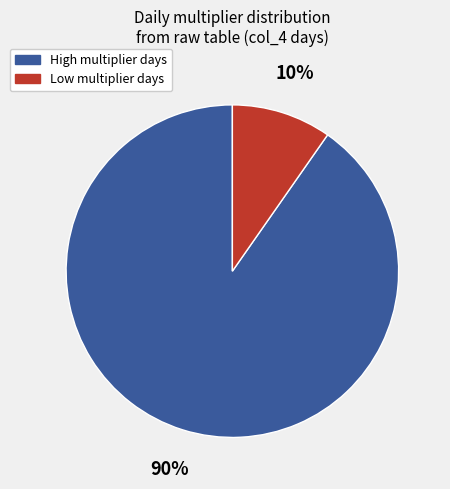

To the nearest percent, what is the average slice percentage?

50%